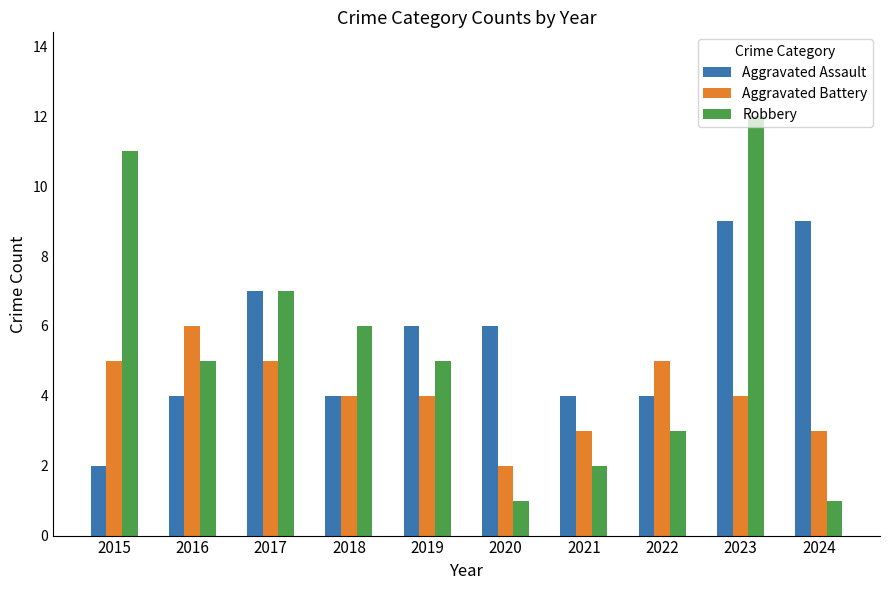

Which series changed the most between 2016 and 2017?

Aggravated Assault